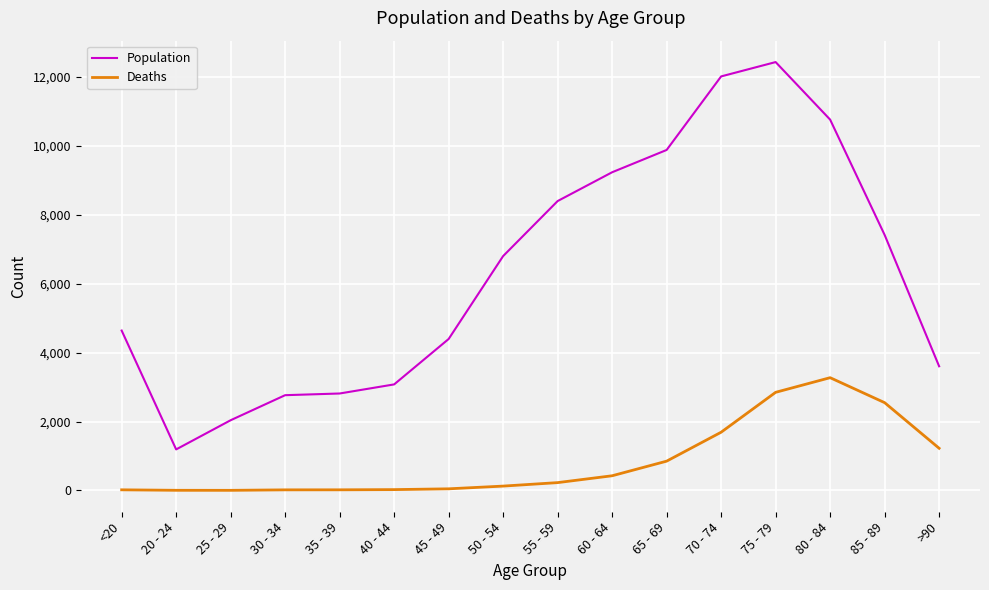

What is the minimum value shown in the chart?

3